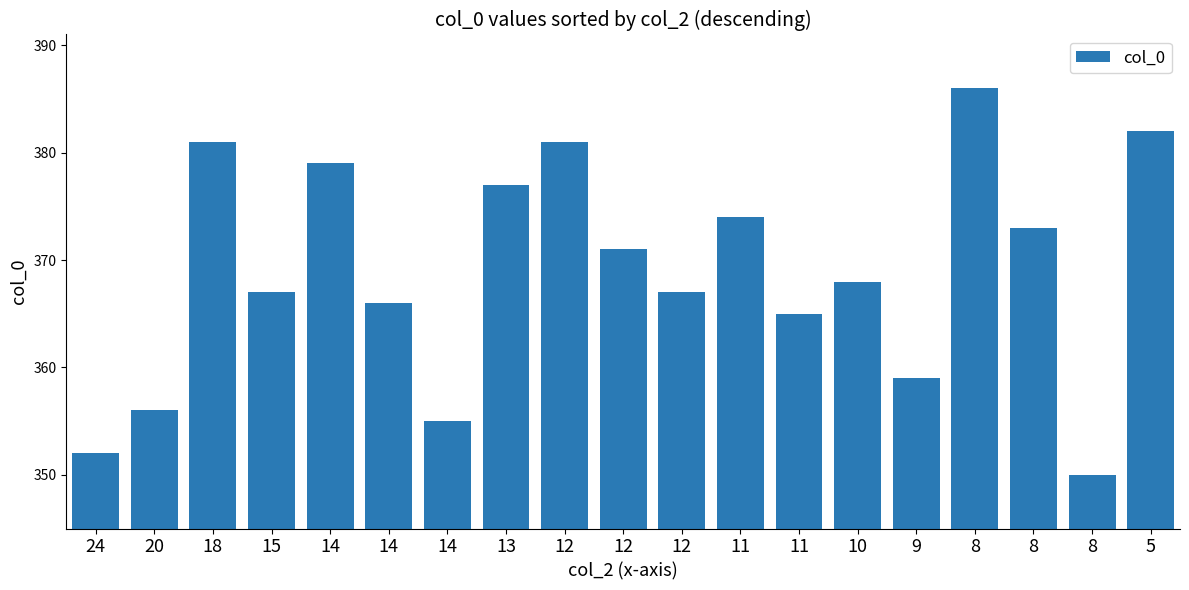

How many values are below 368?

9